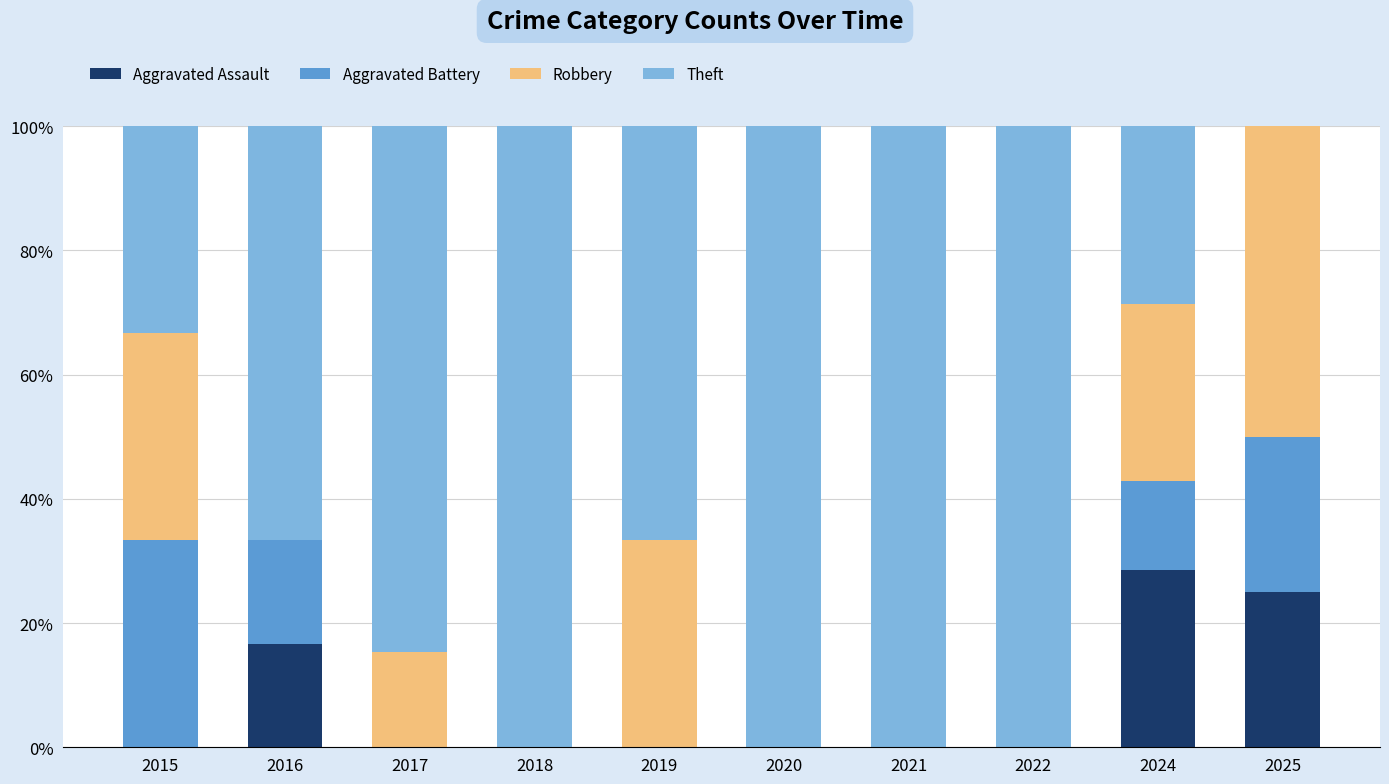

What is the highest value of the Aggravated Assault series?

28.6